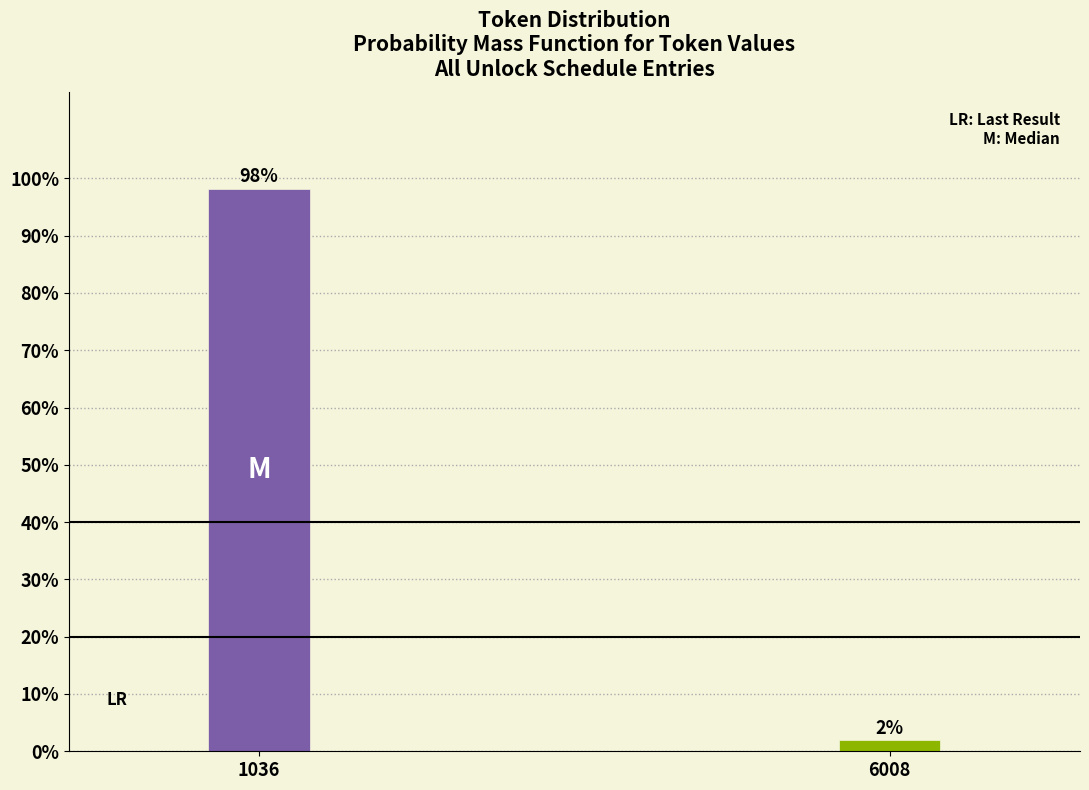

What is the greatest value displayed?

98.1